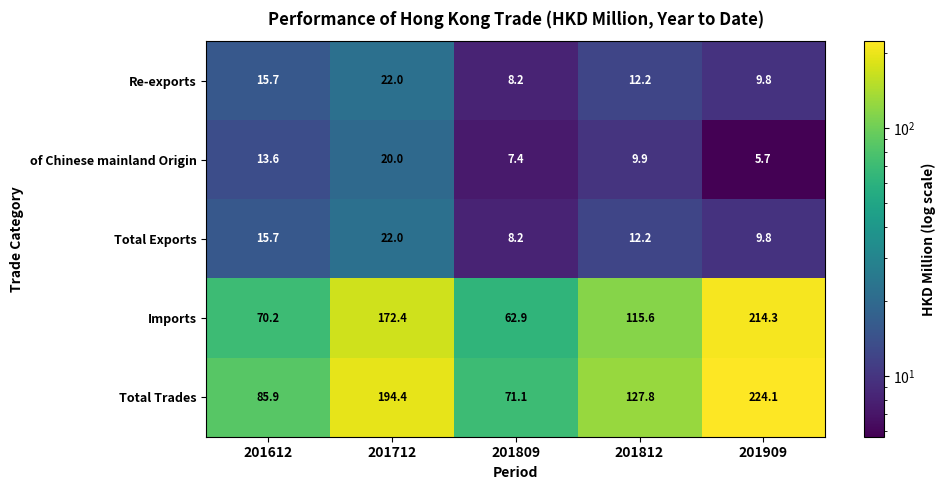

What is the smallest value displayed?

5.7